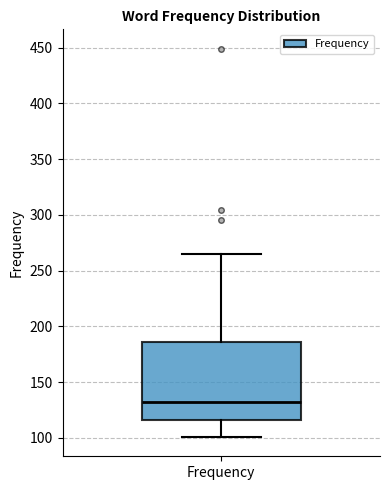

Read this box plot against the y-axis: the position of the median line, the range covered by the box, and the ends of both whiskers. The values are not printed on the chart, so give them approximately, as read against the axis.

median 130, box 115 to 185, whiskers 100 to 265